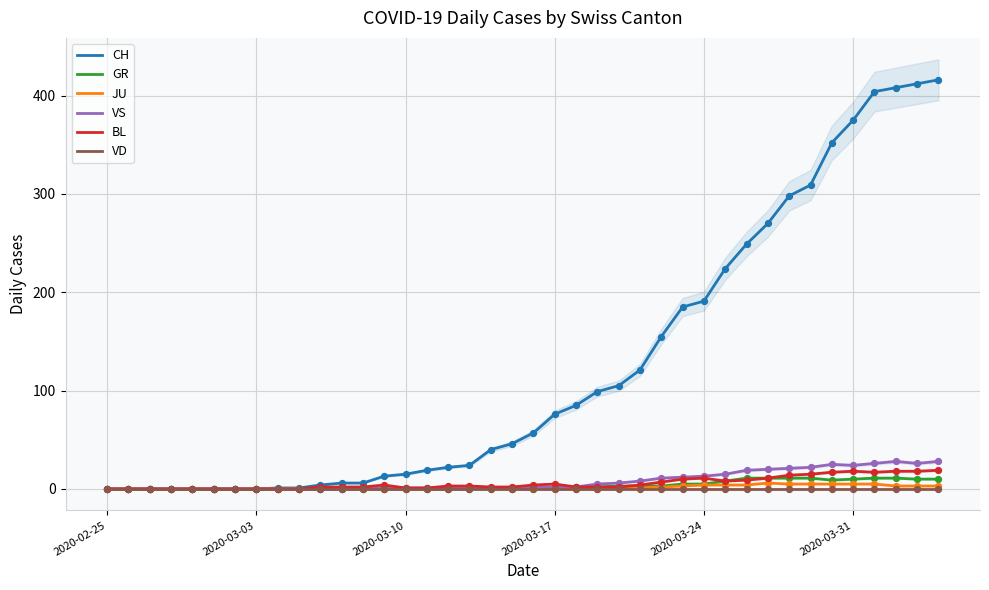

True or false: CH has a value of 231 at 2020-02-25.

False